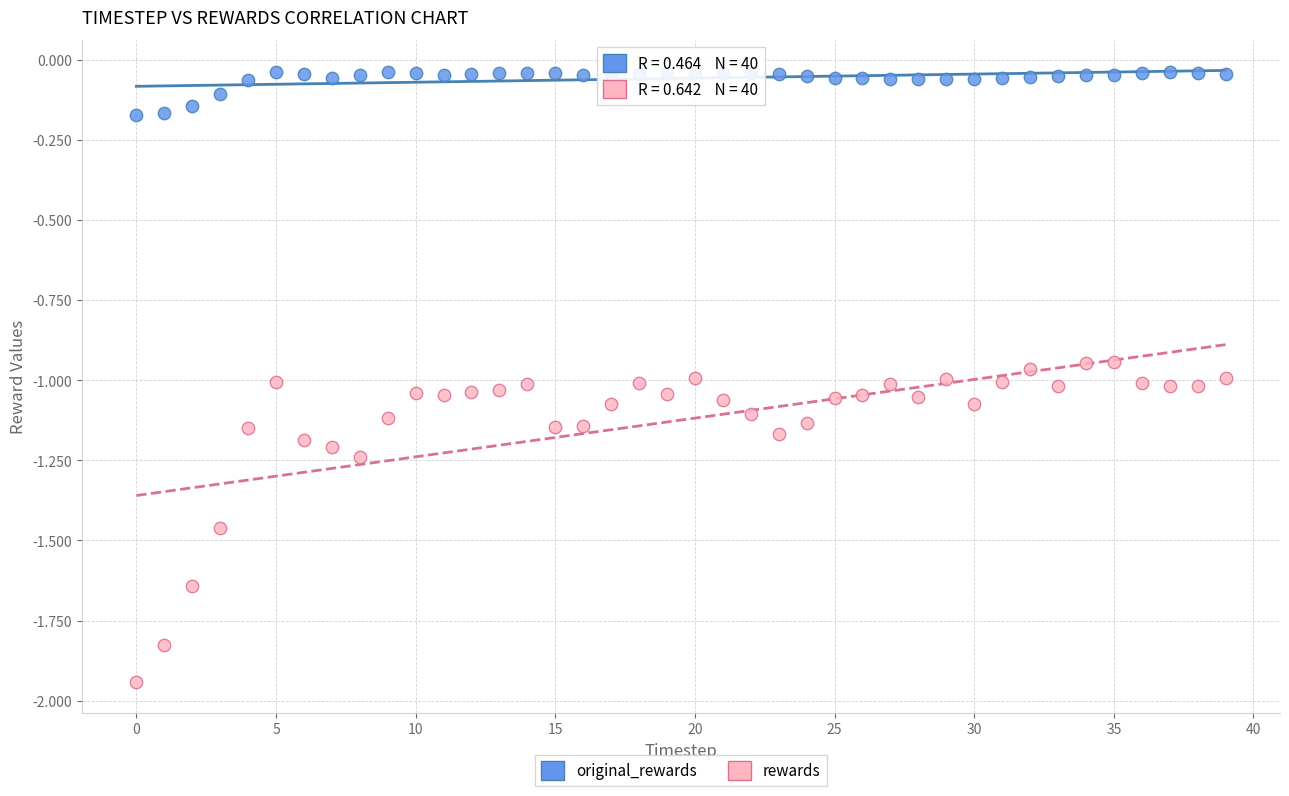

Which series contains the highest Y value?

original_rewards